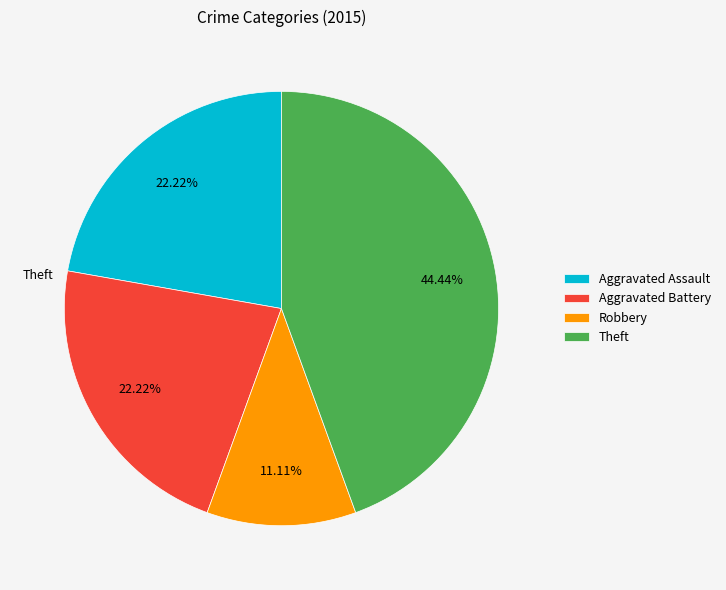

How many segments does this pie chart have?

4